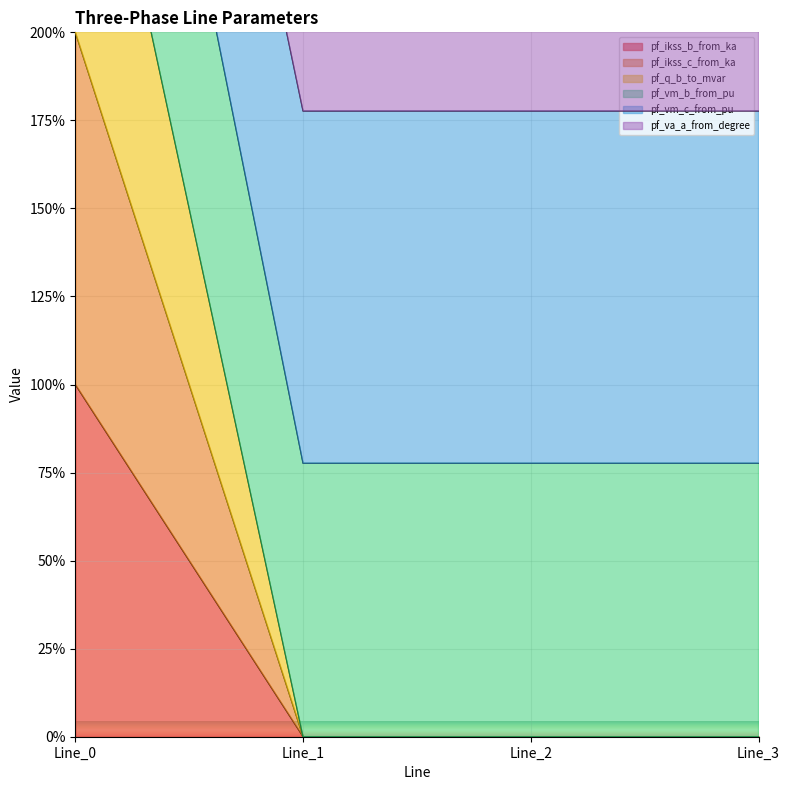

True or false: pf_ikss_b_from_ka has more than 1 interior local peaks.

False